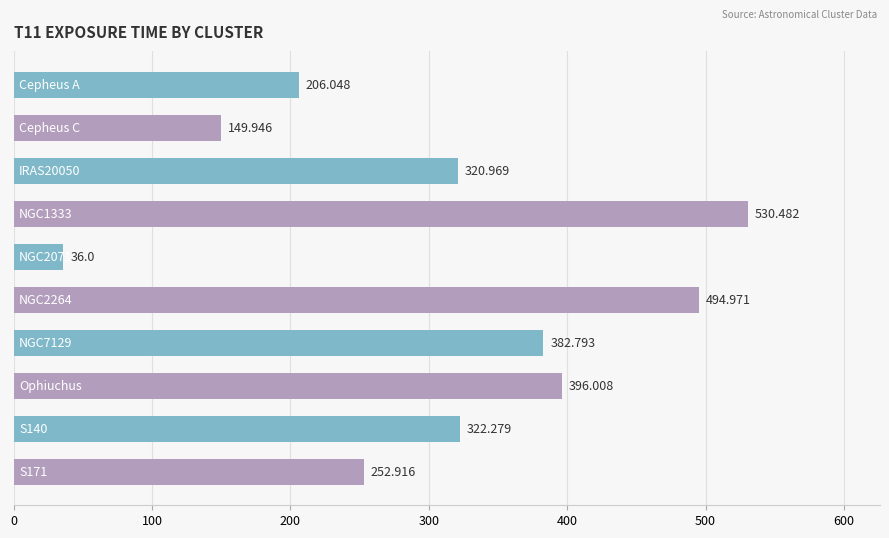

Where is the data nearest to the value 283?

S171